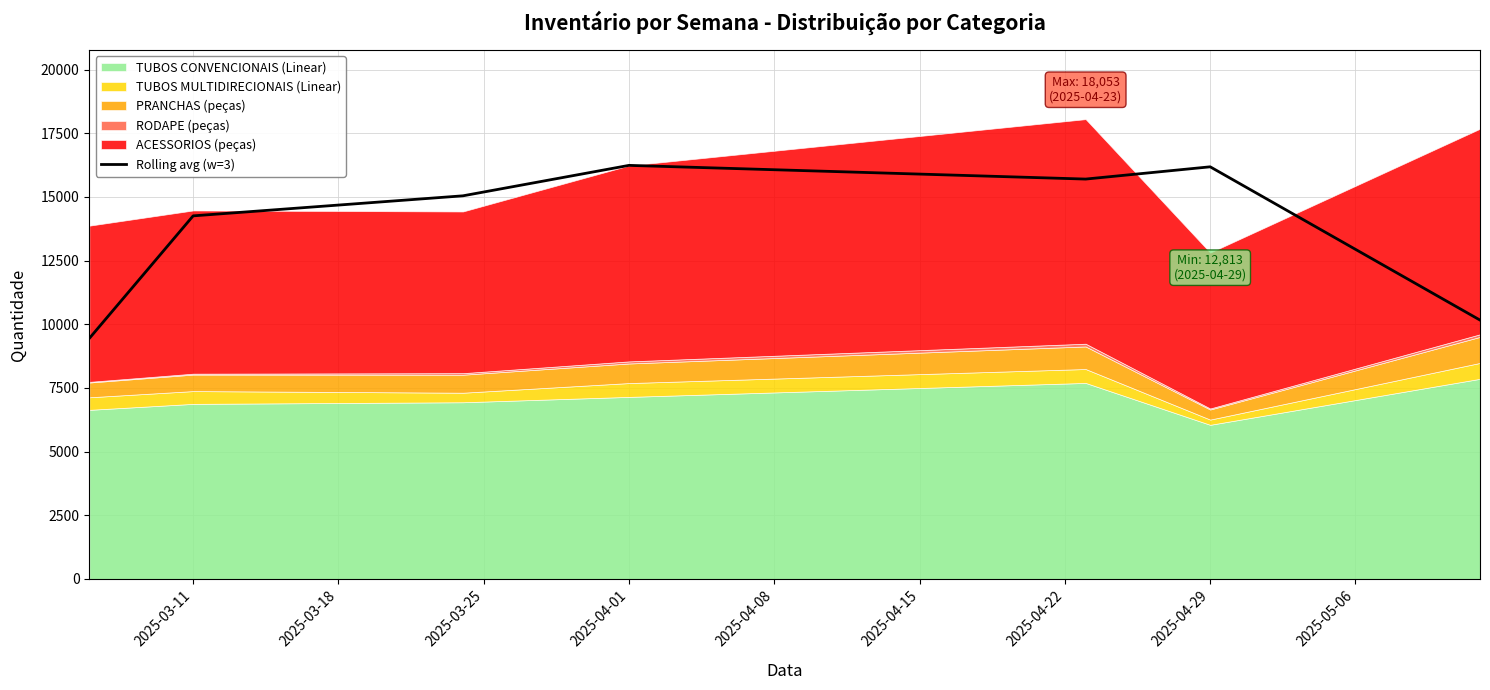

Where is Rolling avg (w=3) nearest to the value 12841?

2025-03-11